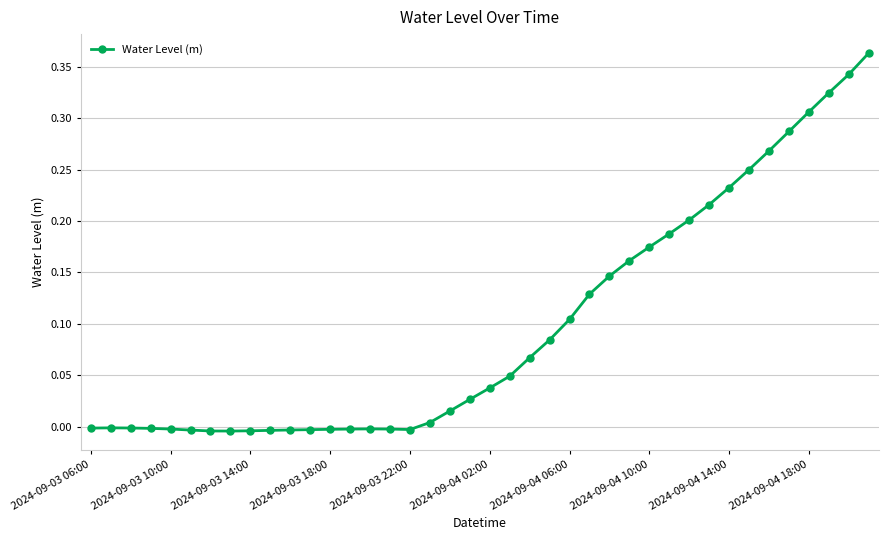

True or false: there are more than 0 points higher than both neighbors.

True